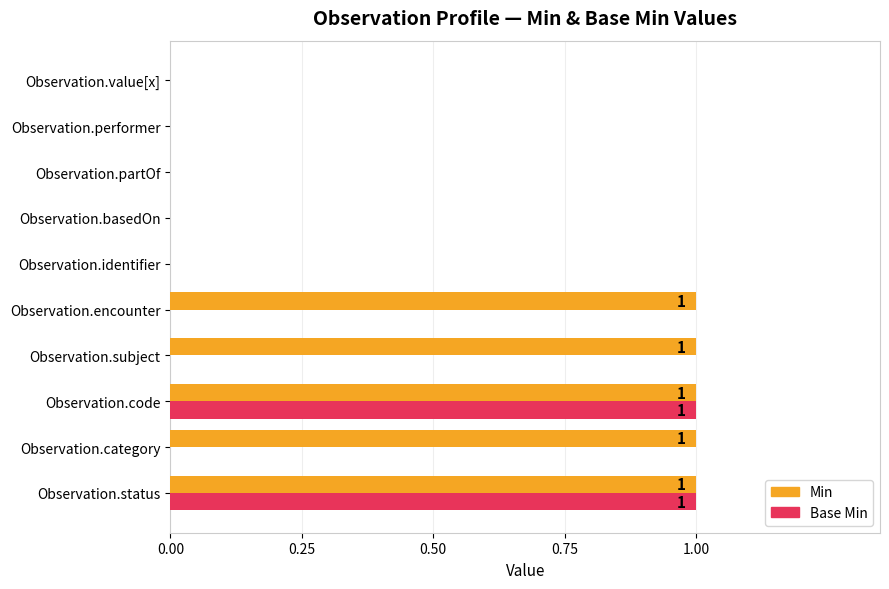

How many distinct data groups are displayed?

2